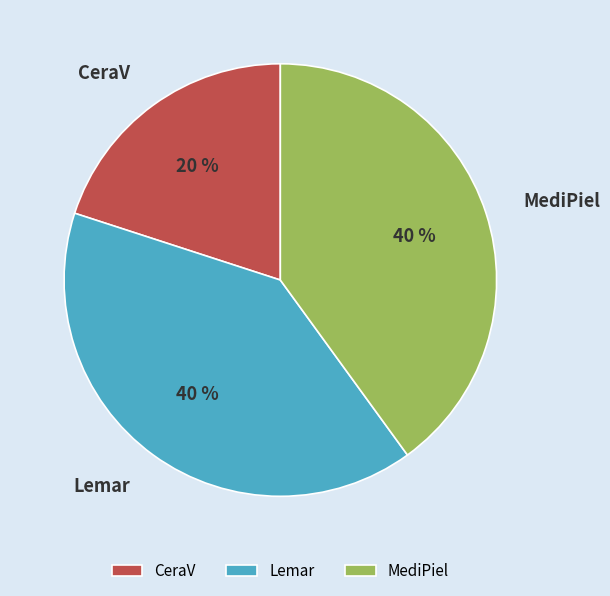

What percentage is the MediPiel slice, to the nearest percent?

40%